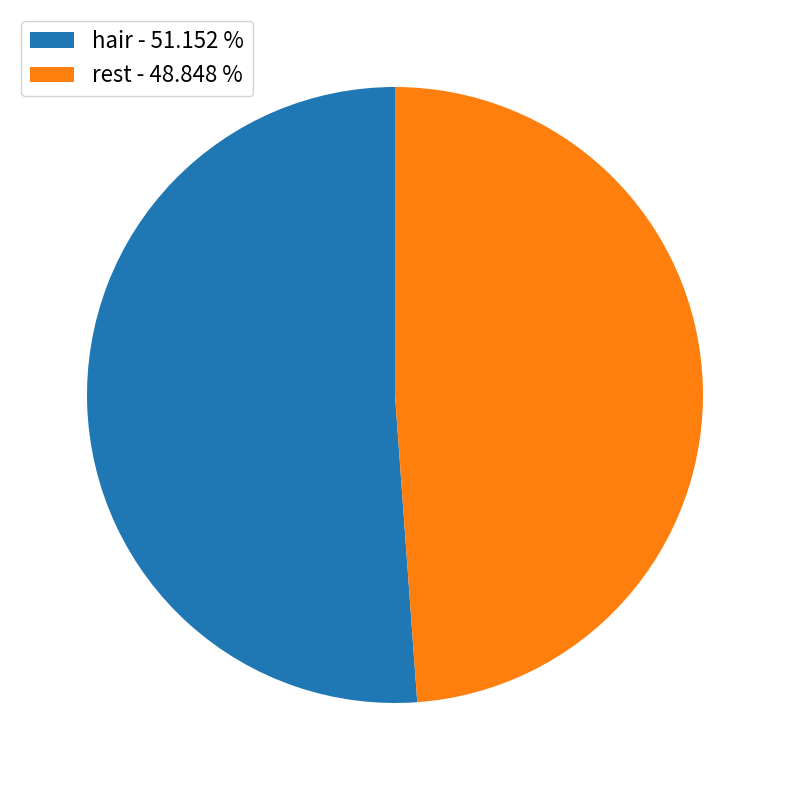

Is there any slice that represents more than half of the pie?

Yes